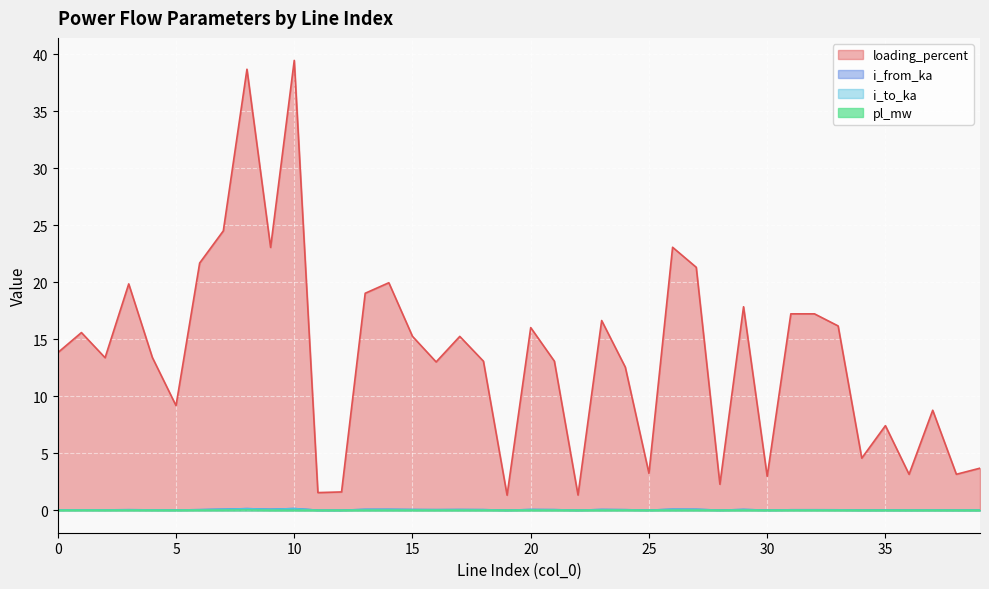

What is the spread (max minus min) of values at 7?

24.5